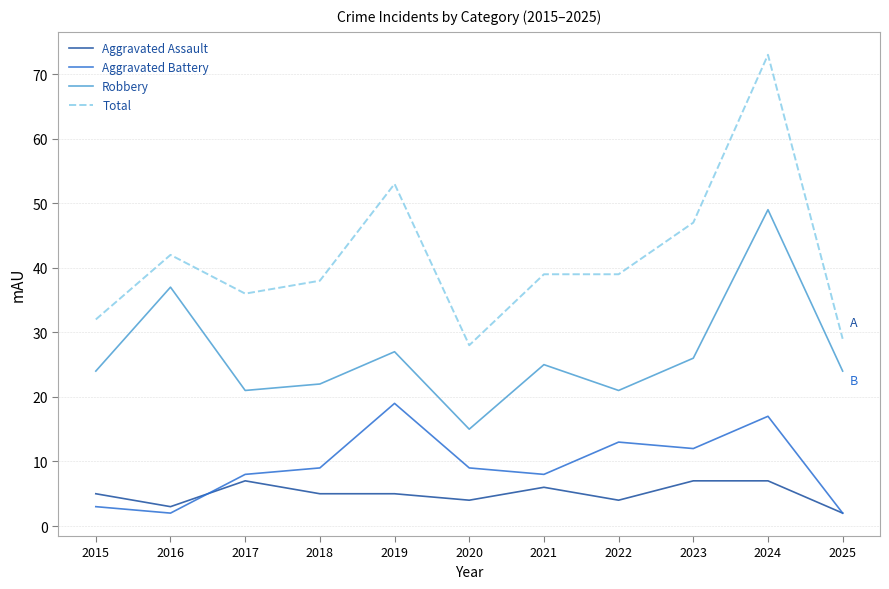

What is the difference between the maximum and minimum values in the Total series?

45